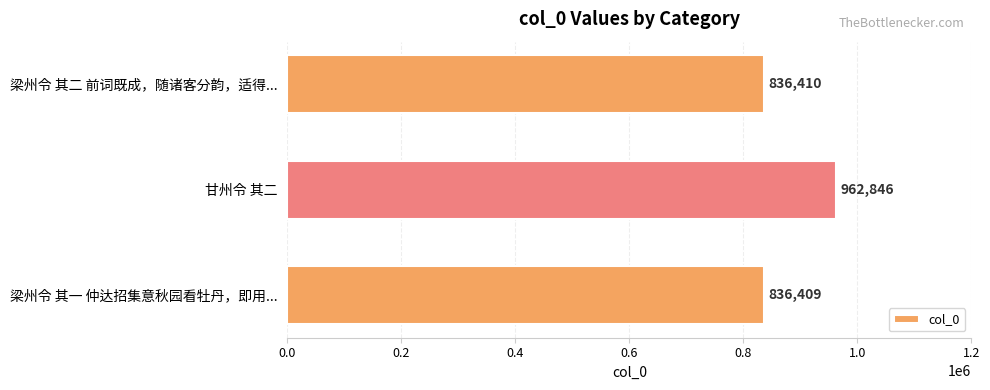

The value at 梁州令 其二 前词既成，随诸客分韵，适得... is 1443126. True or false?

False